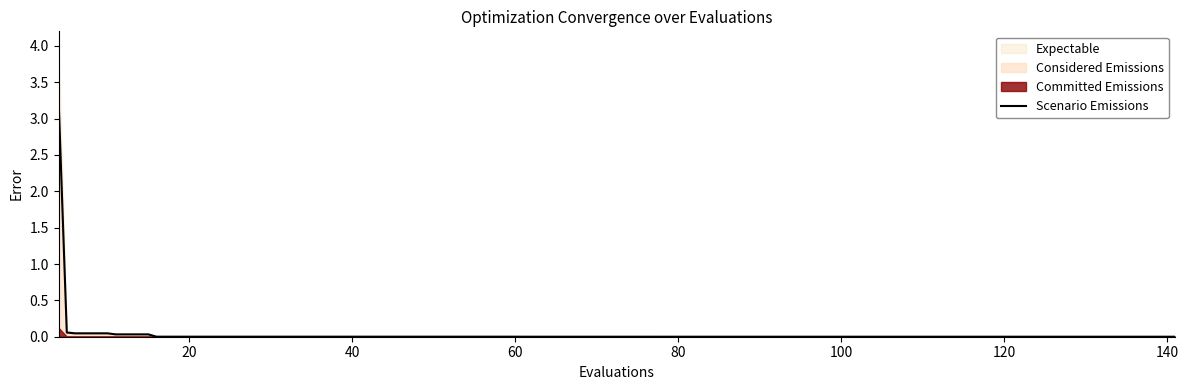

True or false: there are more than 2 points higher than both neighbors.

False